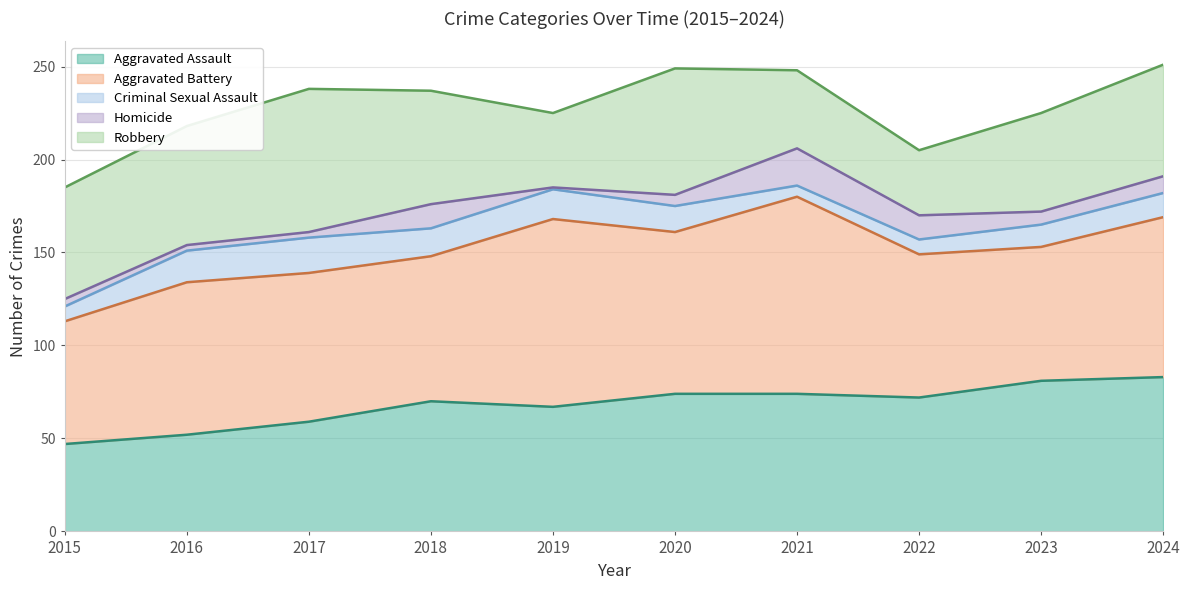

Is the value of Aggravated Assault at 2018 greater than the value of Robbery at 2020?

Yes